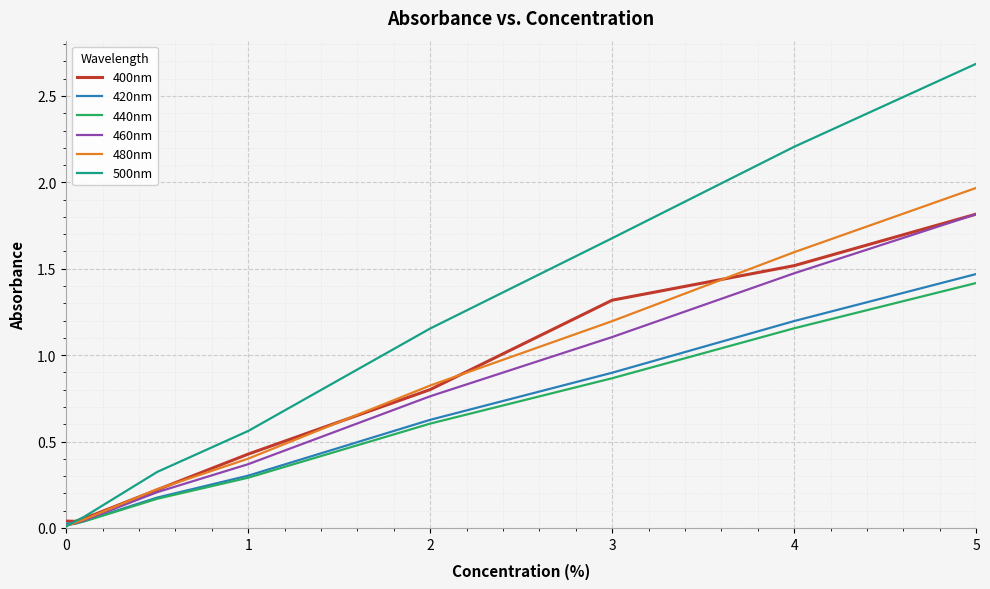

Which series has the largest total across all categories?

500nm